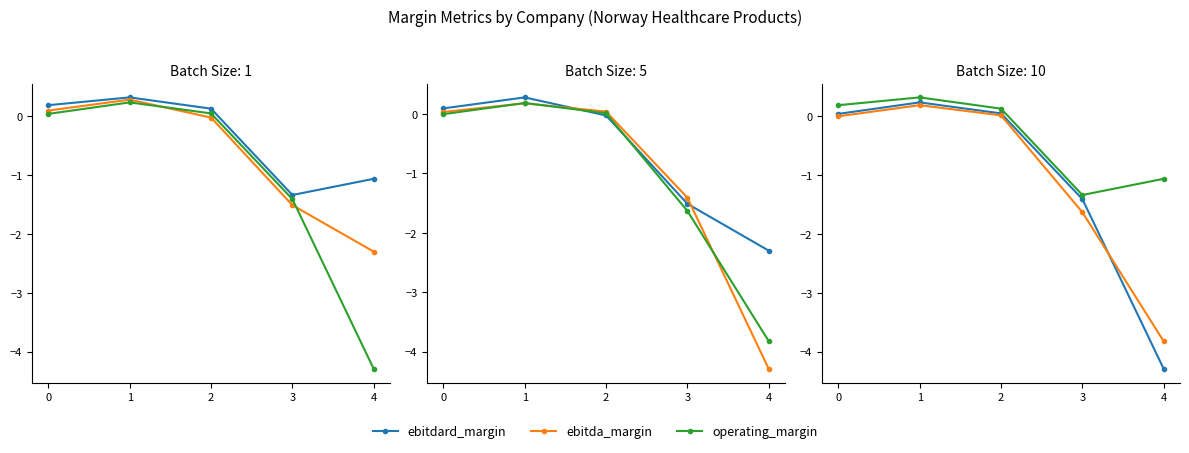

How many lines are shown in the chart?

3